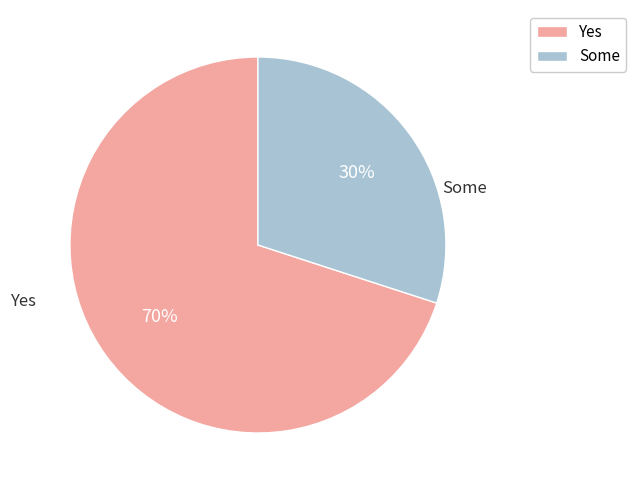

Rank the categories by value from highest to lowest.

Yes, Some